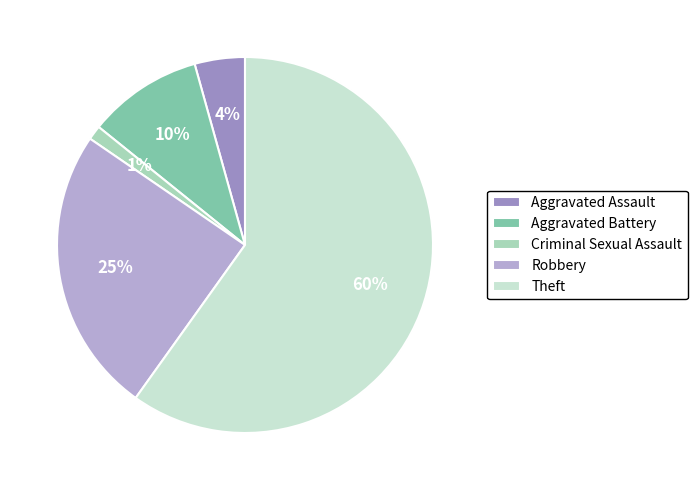

To the nearest percent, what is the difference between the Aggravated Assault and Criminal Sexual Assault slice percentages?

3%